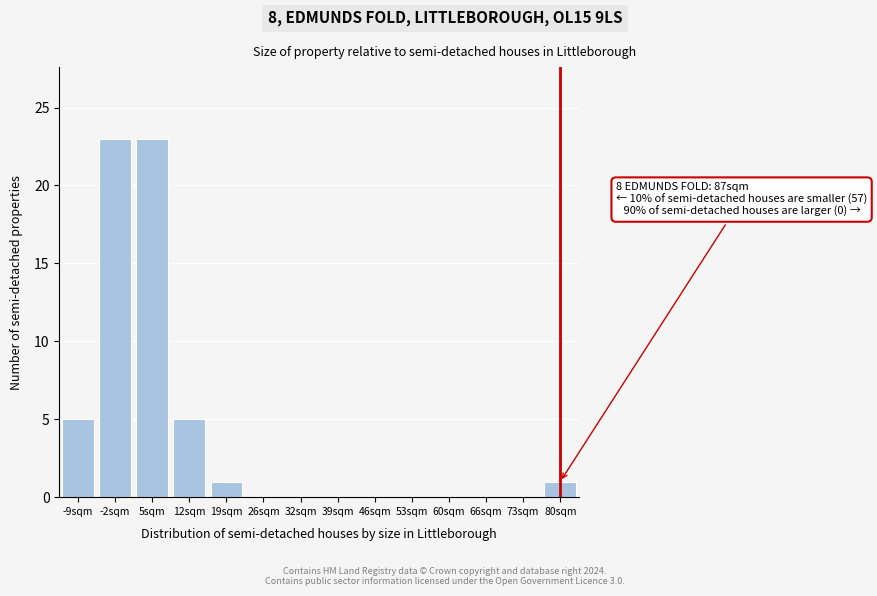

Reading left to right, what are all the values shown in this chart?

-9sqm=5	-2sqm=23	5sqm=23	12sqm=5	19sqm=1	26sqm=0	32sqm=0	39sqm=0	46sqm=0	53sqm=0	60sqm=0	66sqm=0	73sqm=0	80sqm=1